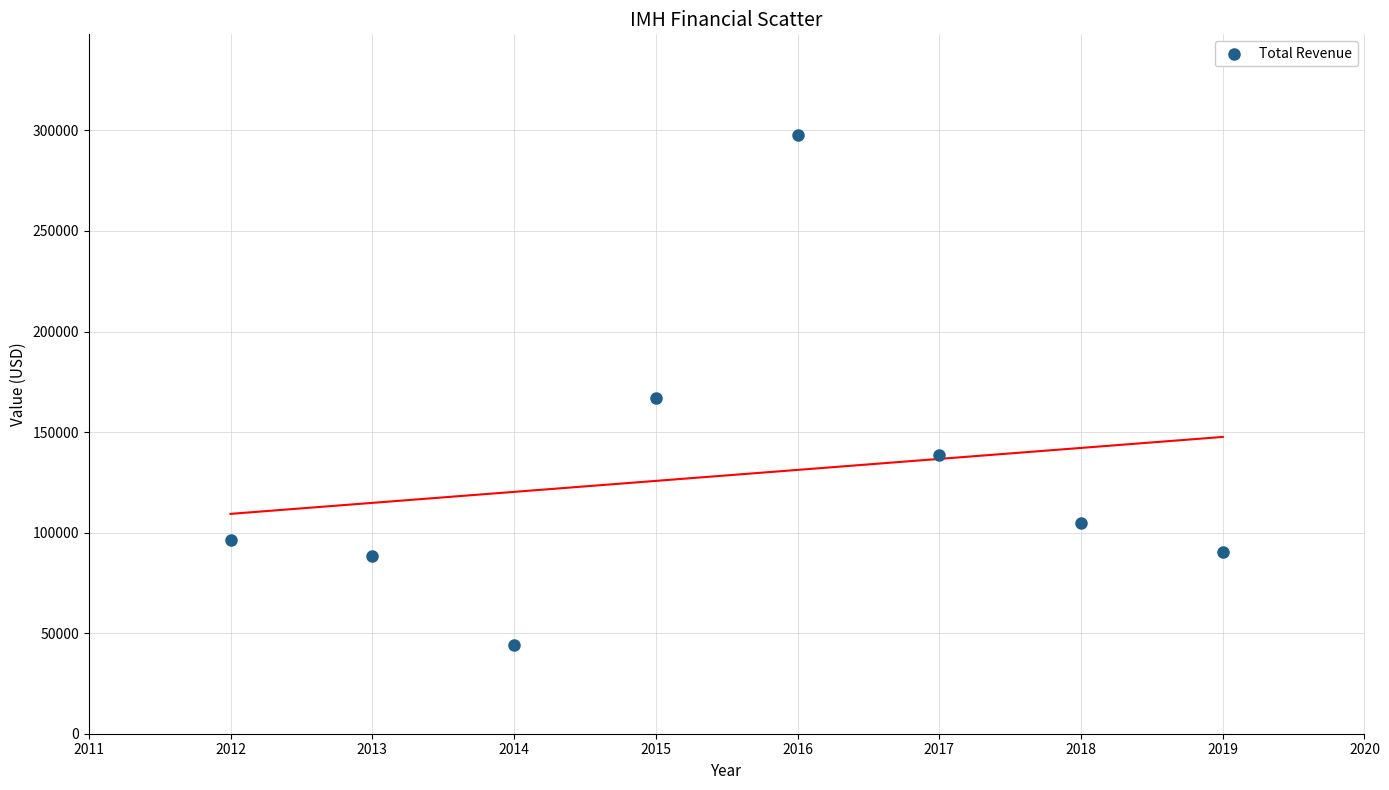

What Y value in the scatter plot is closest to 170950?

167000